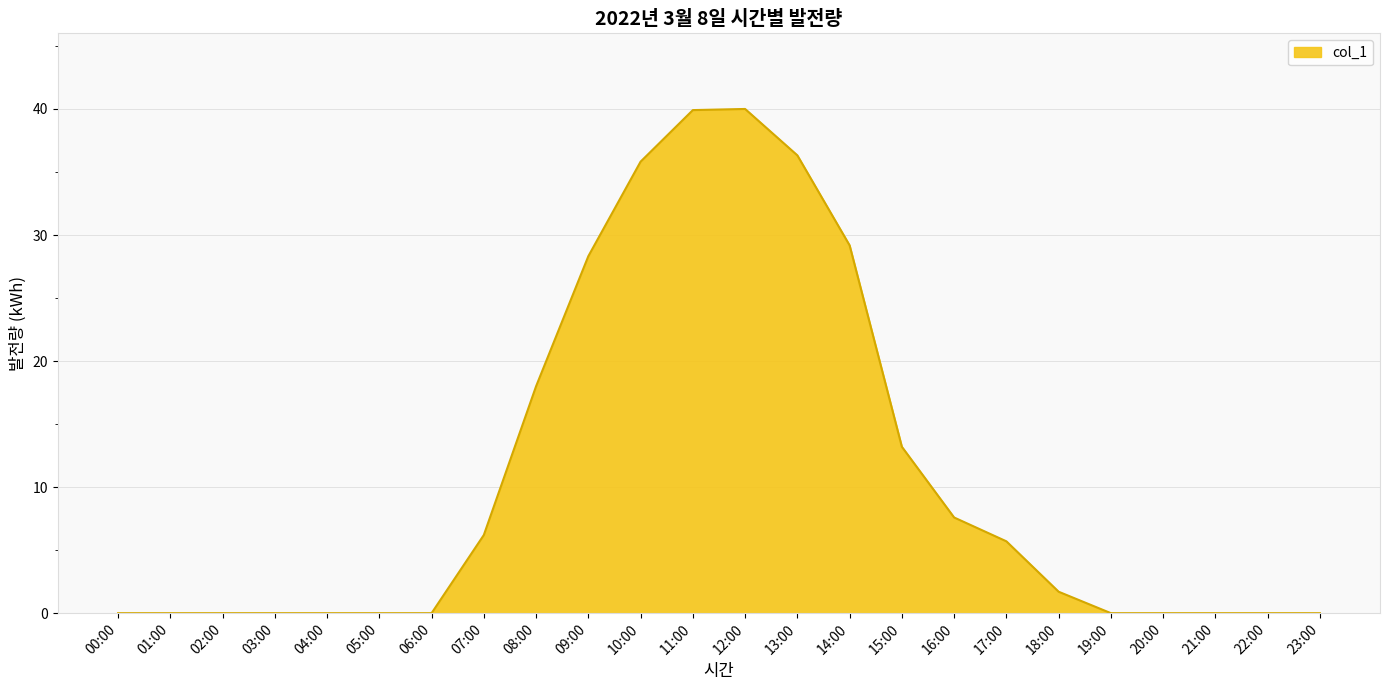

What is the change in value from 04:00 to 07:00?

+6.2